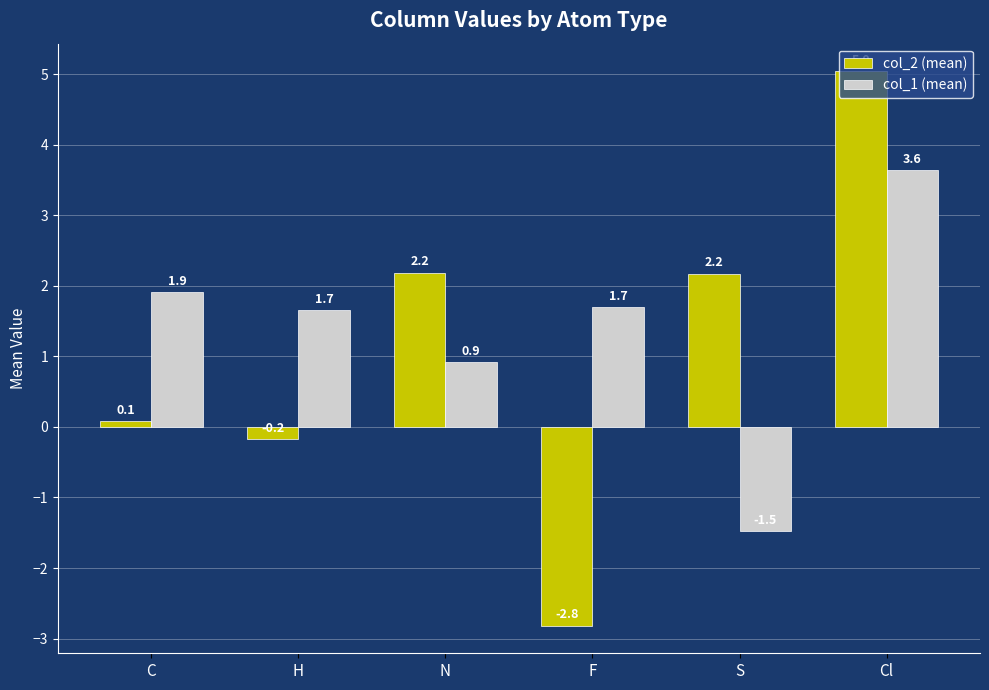

Which series has the largest total across all categories?

col_1 (mean)